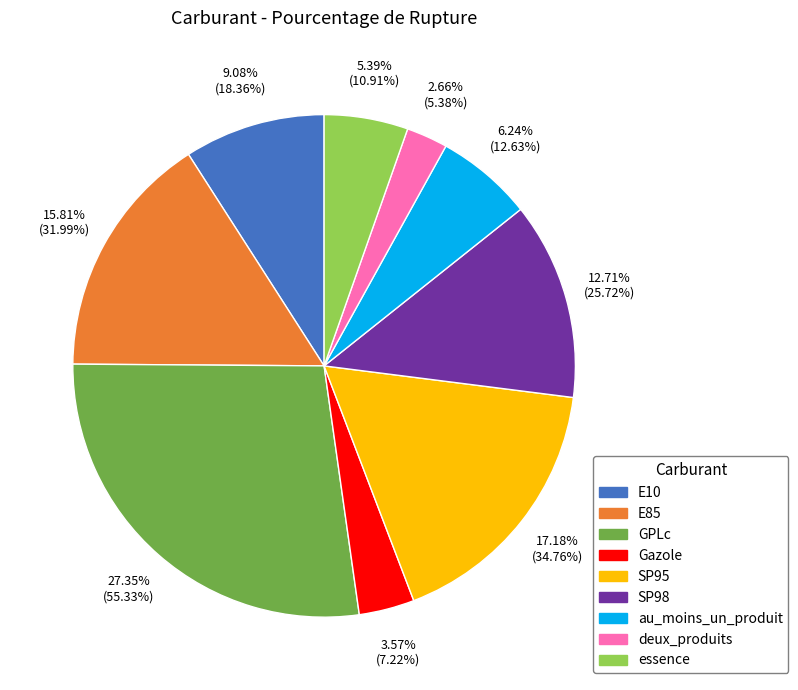

To the nearest percent, what portion does E85 represent?

16%